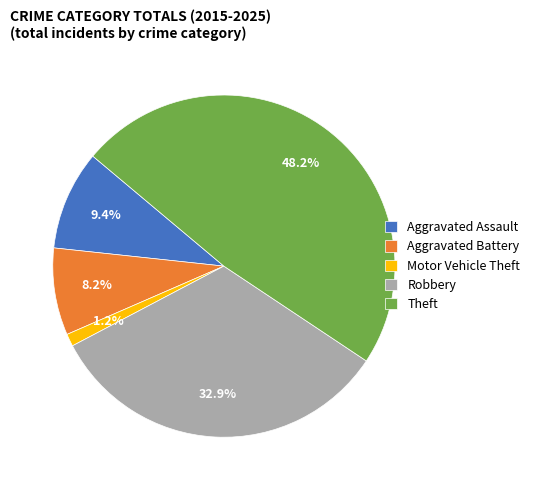

How many segments does this pie chart have?

5